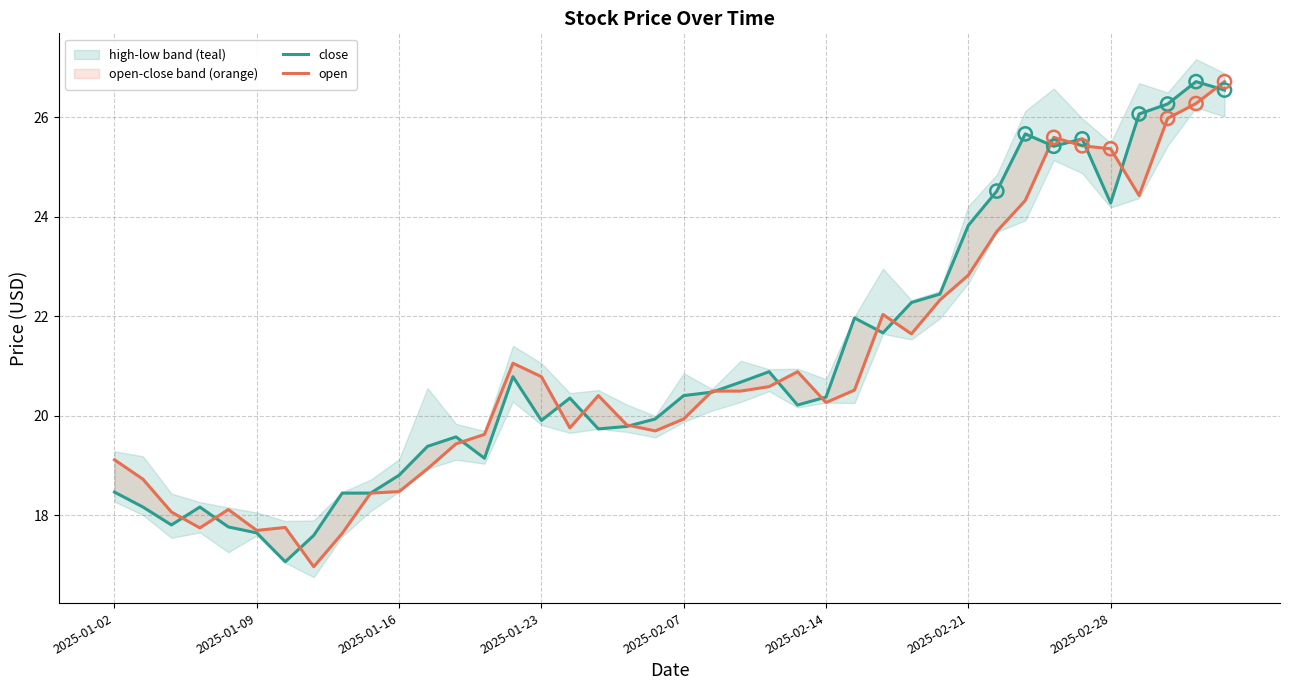

Which series contains the highest Y value?

close